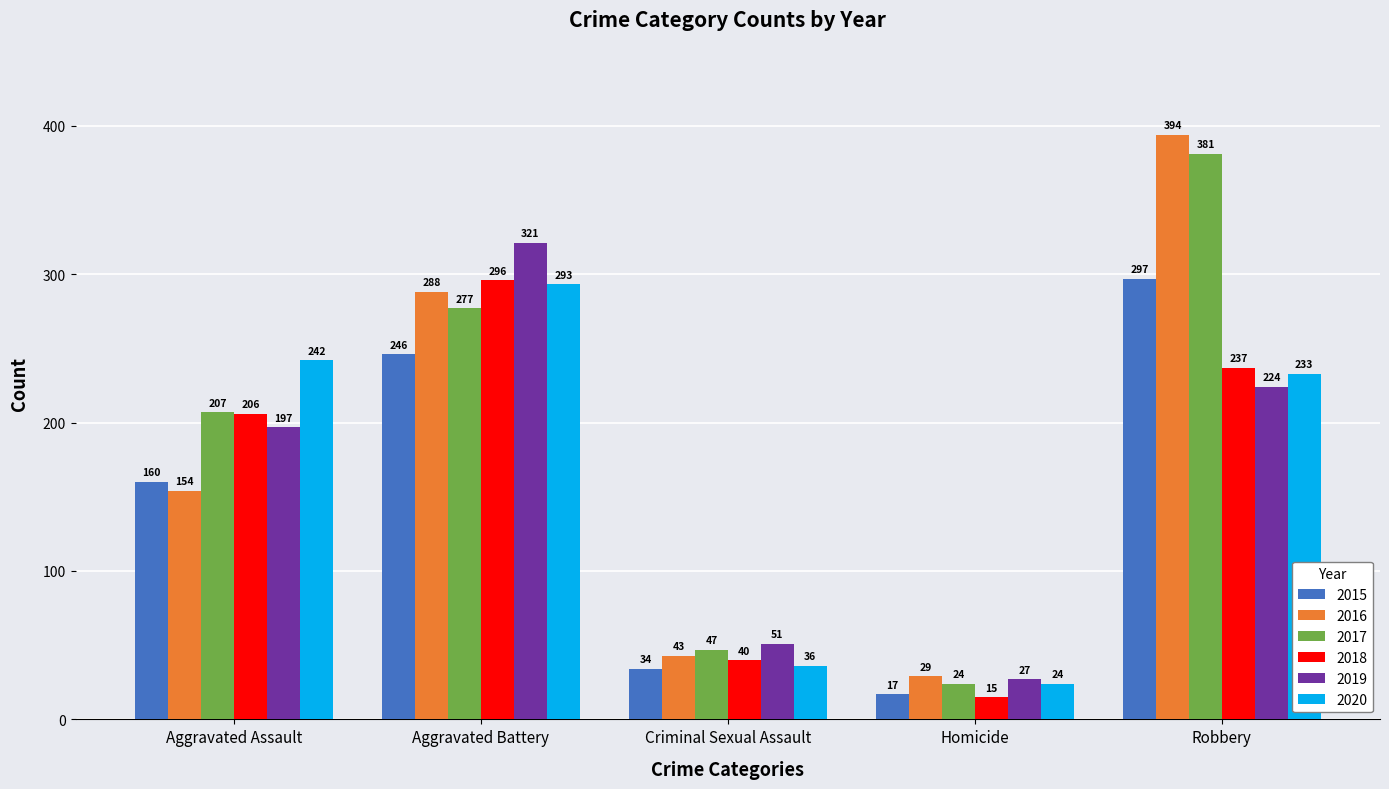

What is the value of the 2015 bar at the 4th from the left?

17